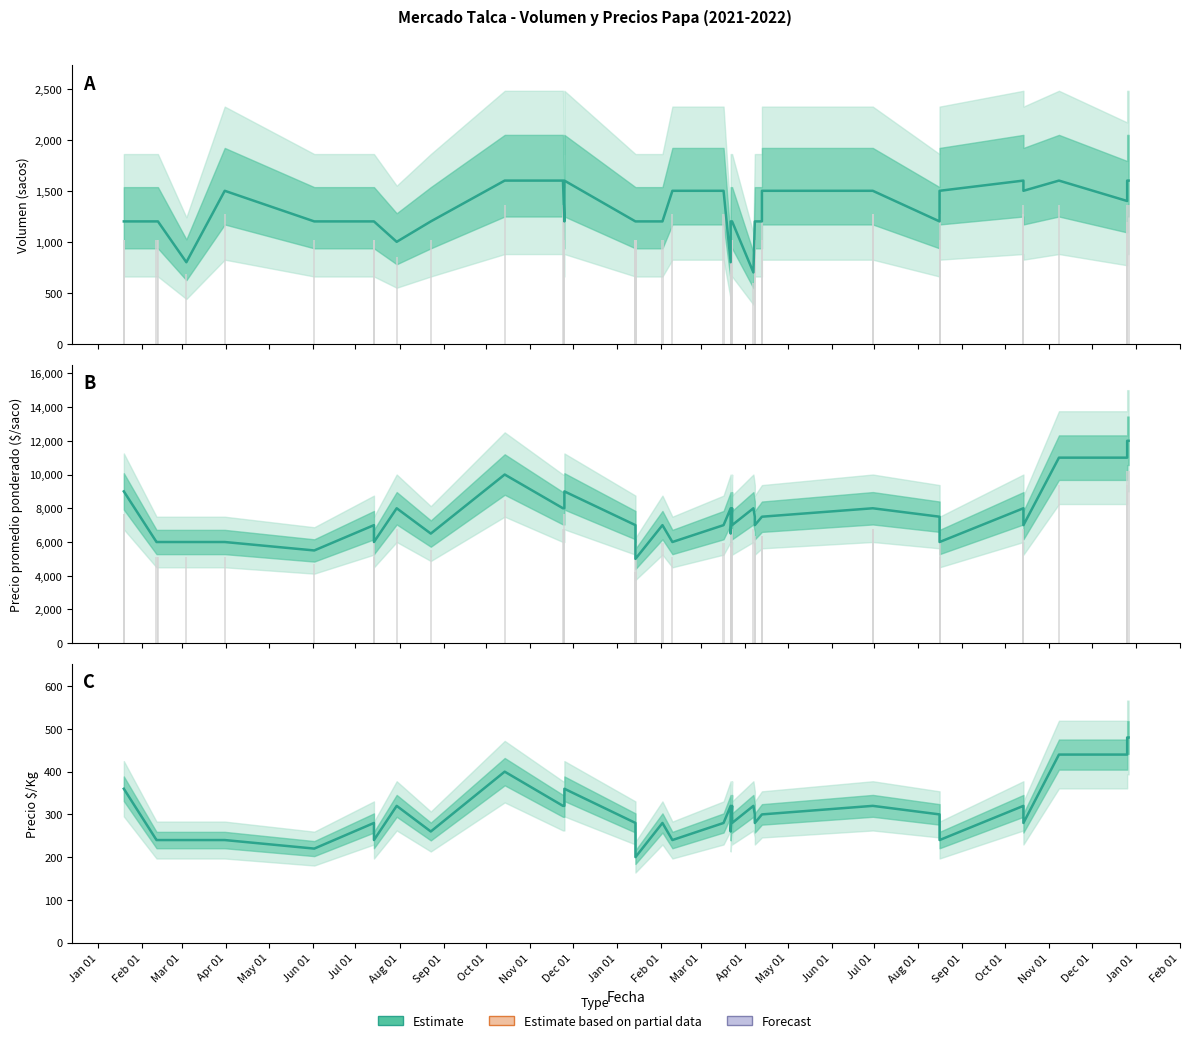

What is the value of the Volumen (Estimate) bar at the 21st from the left?

1200